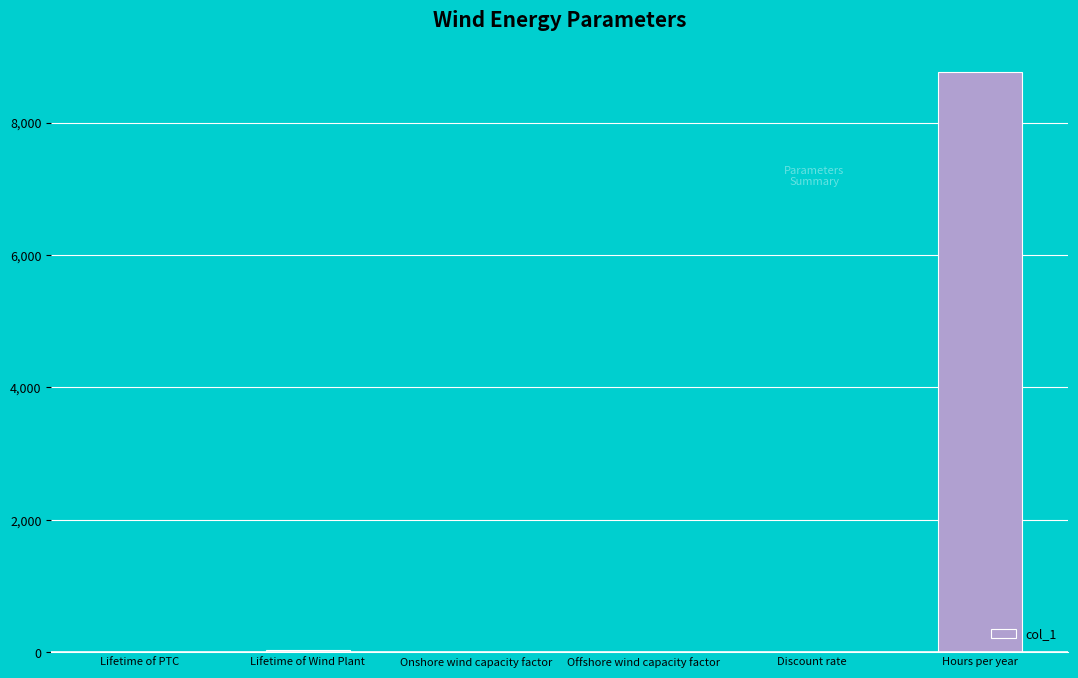

Are the bars horizontal?

No